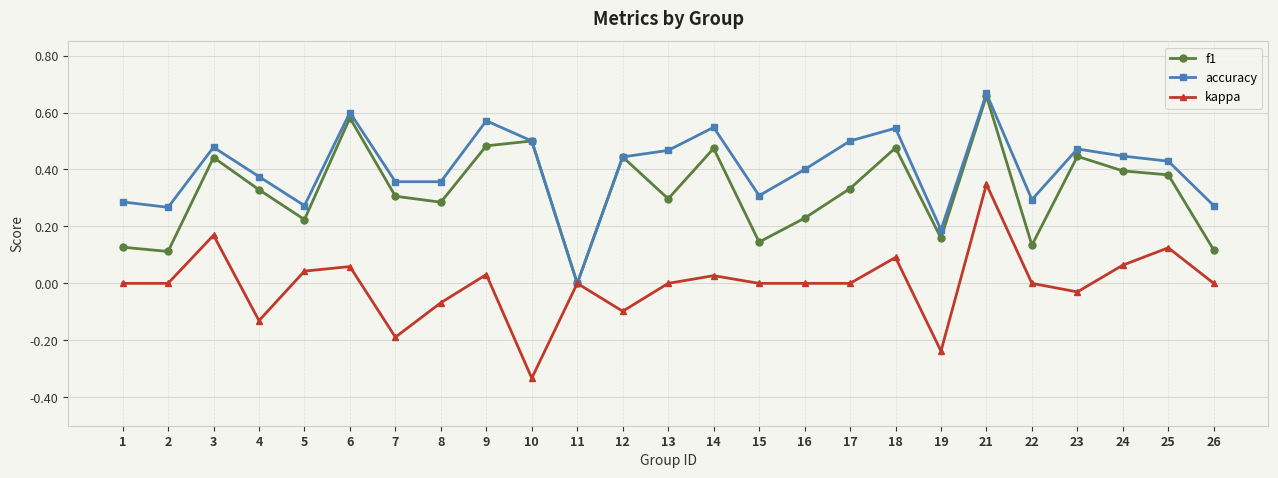

Which category has the lowest value in the kappa series?

10